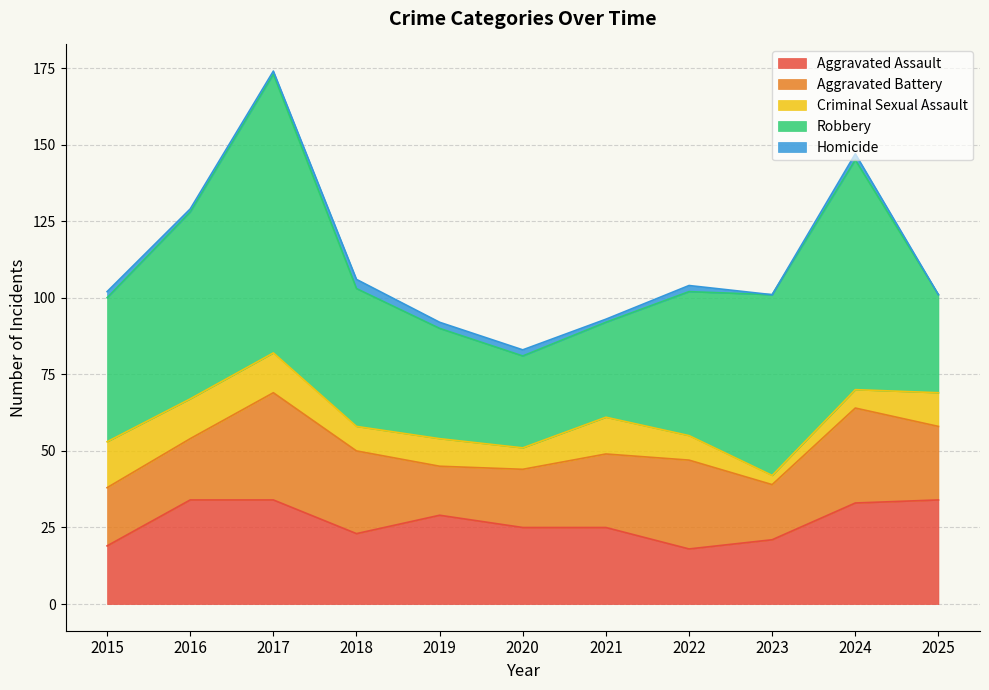

What is the total value across all series at 2017?

174